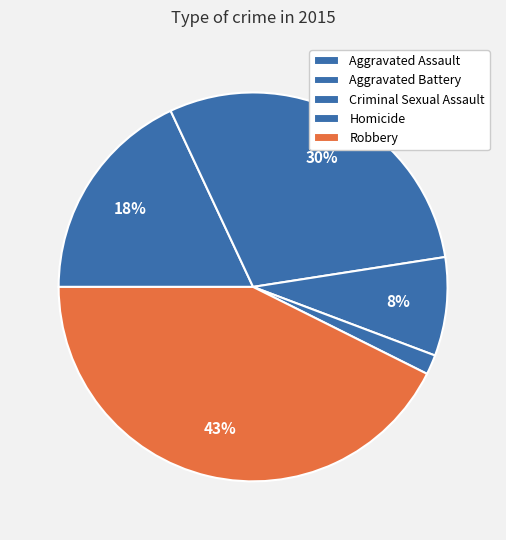

How many segments does this pie chart have?

5